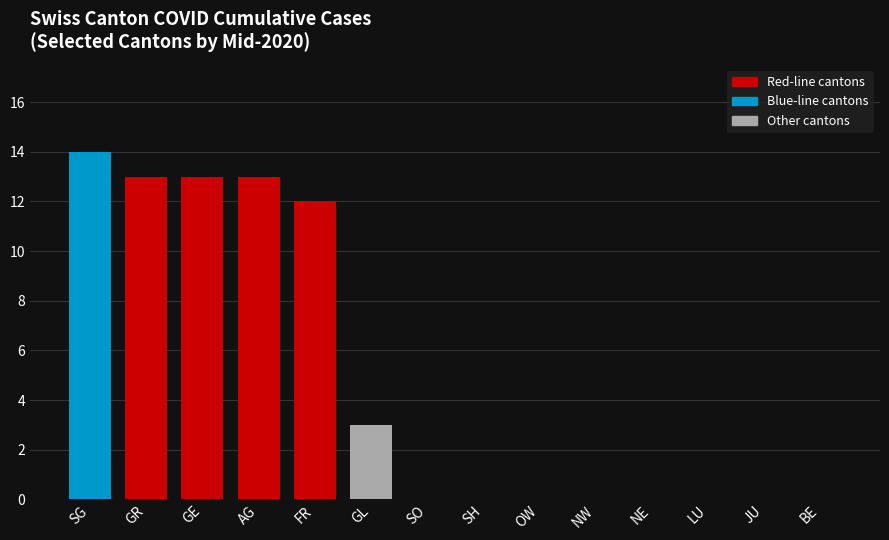

The chart shows a value of 13 at GE. True or false?

True